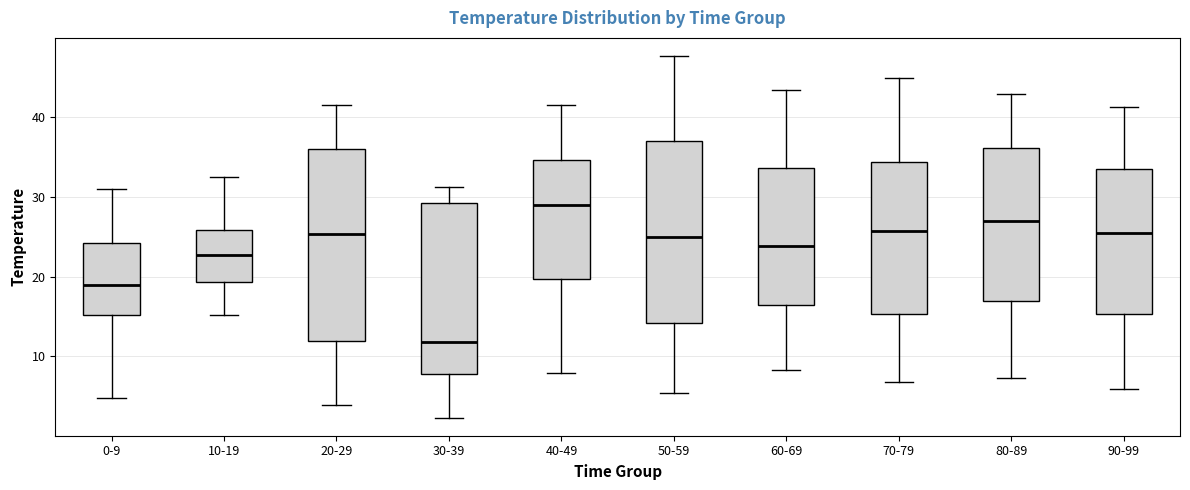

Which box's median line is the highest?

40-49